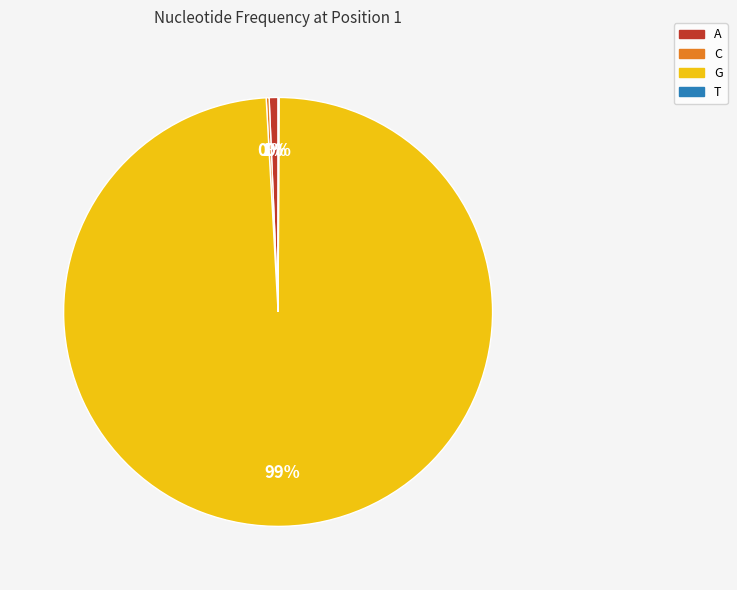

What percentage is the A slice, to the nearest percent?

1%